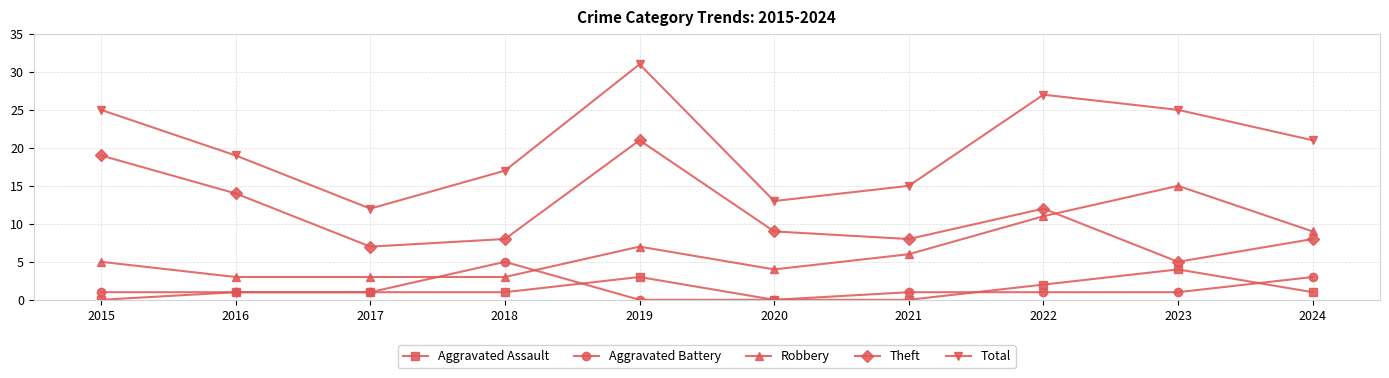

Is the value of Total at 2023 greater than the value of Aggravated Battery at 2015?

Yes